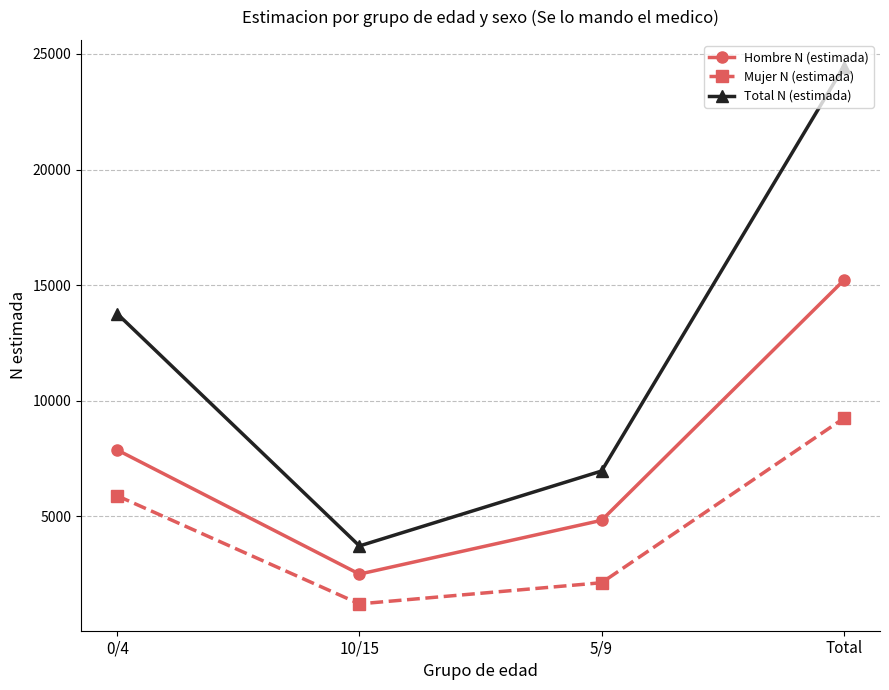

True or false: Mujer N (estimada) and Hombre N (estimada) intersect in this chart.

False